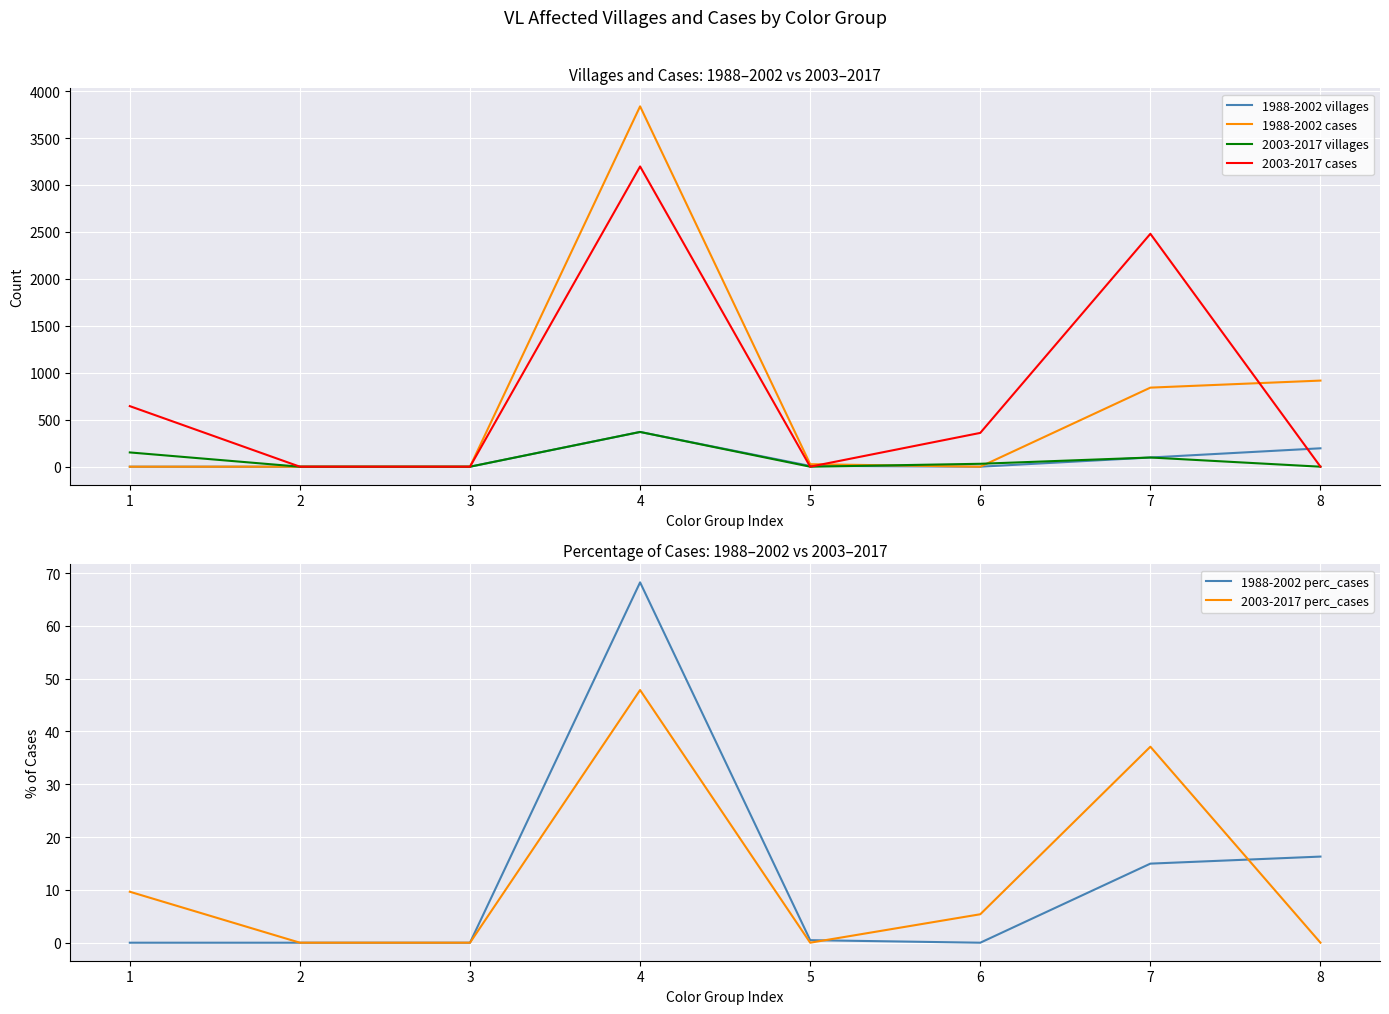

At which category does the chart reach its peak across all series?

3